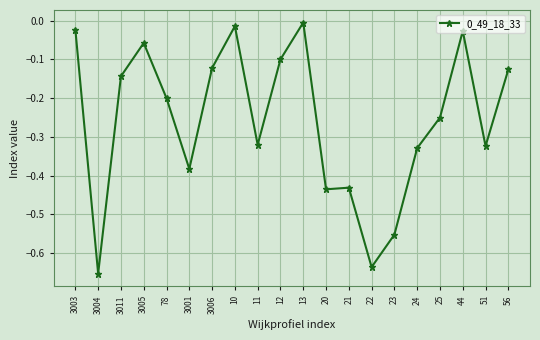

What position from the left is 22?

14